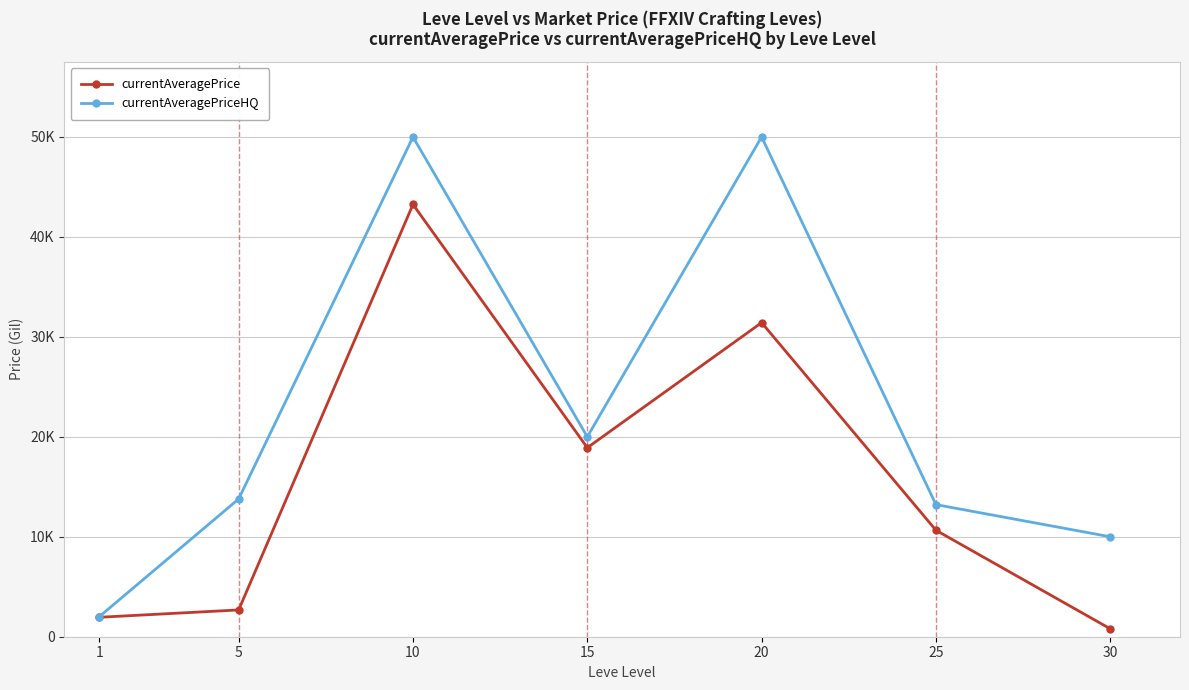

What is the difference between the currentAveragePriceHQ values at 25 and 10?

36783.7